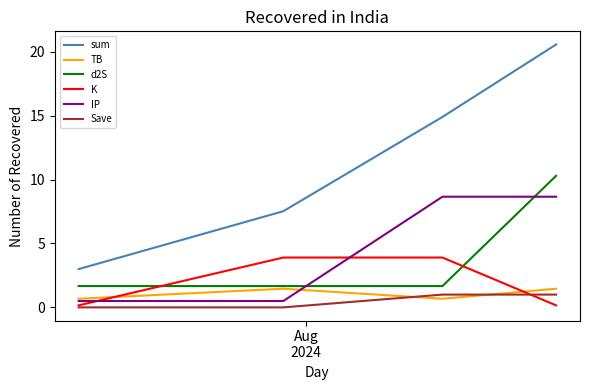

Which series has the largest total across all categories?

sum